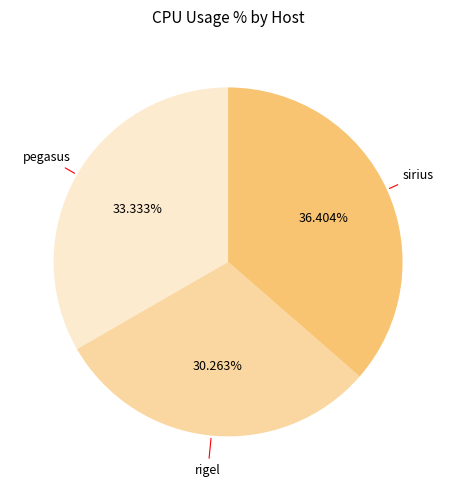

Is there a majority slice in this chart?

No